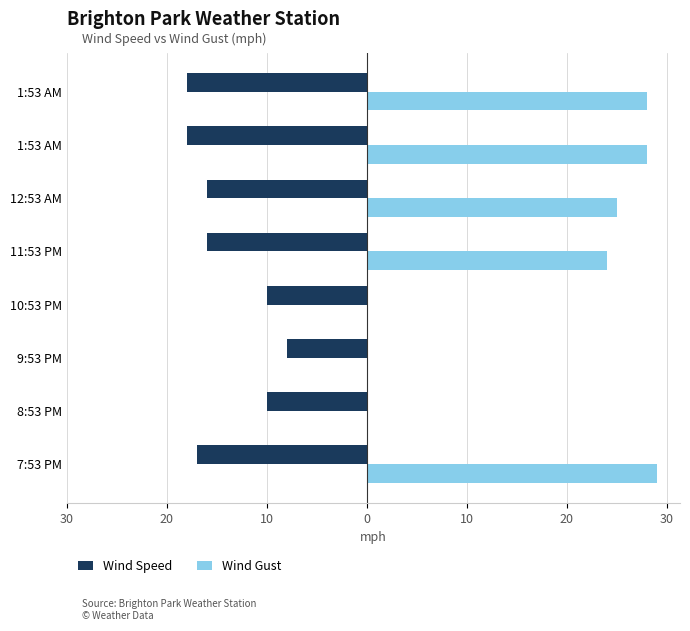

What are all the series names shown in the legend?

Wind Speed, Wind Gust